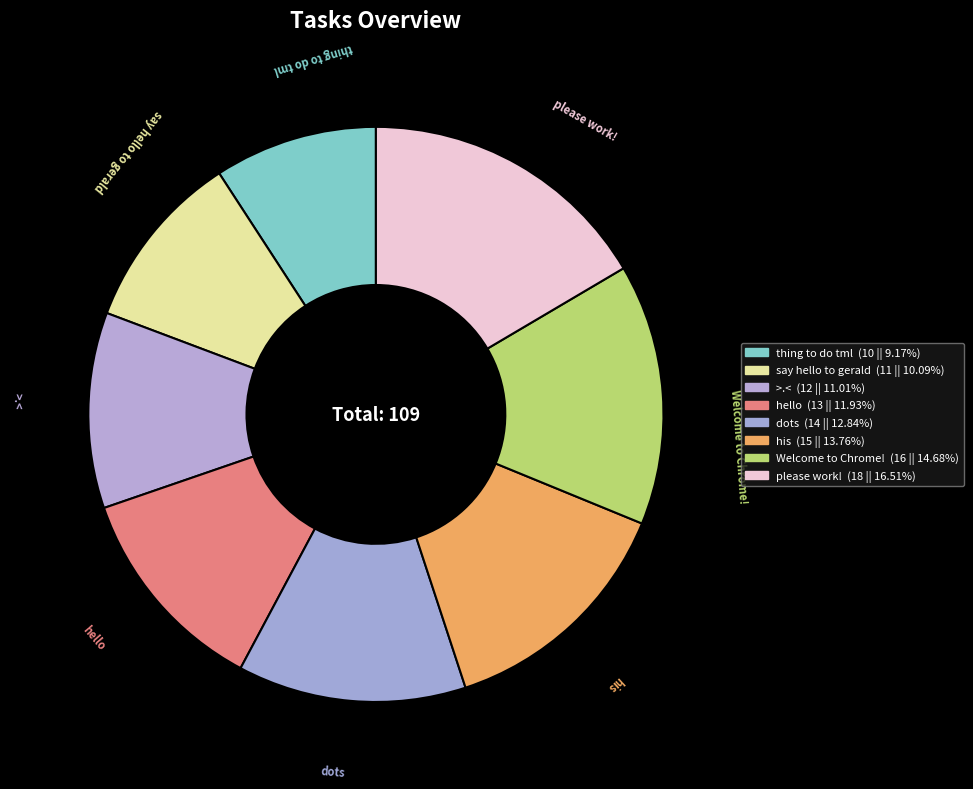

Is please work! the majority of the pie?

No